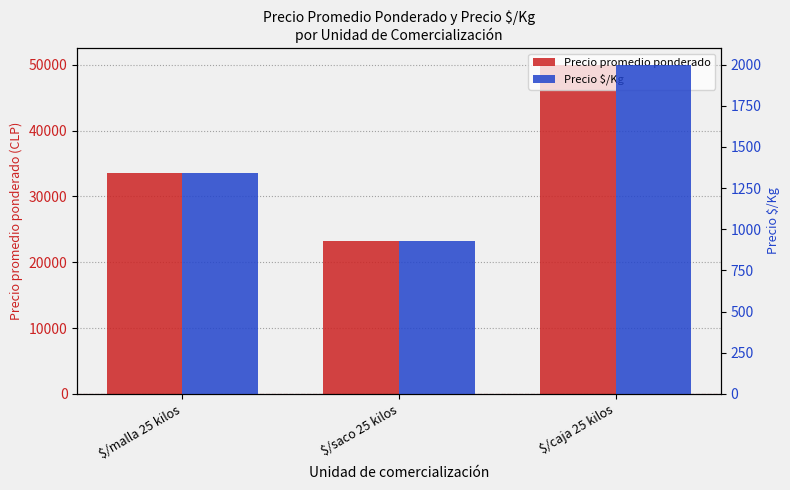

At which label is Precio $/Kg closest to 1463?

$/malla 25 kilos